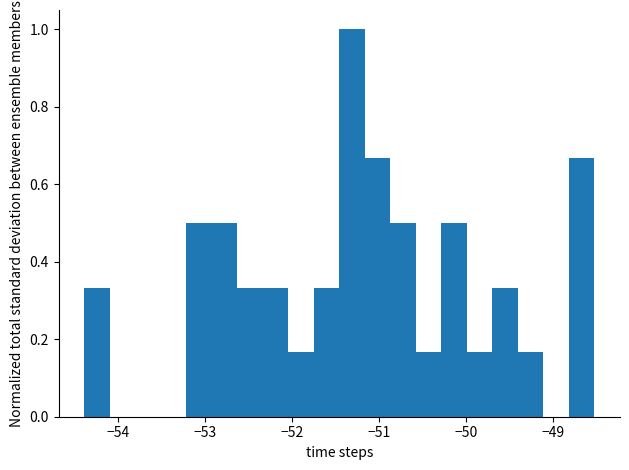

Read against the x-axis, roughly where is the centre of the tallest bar?

-51.3